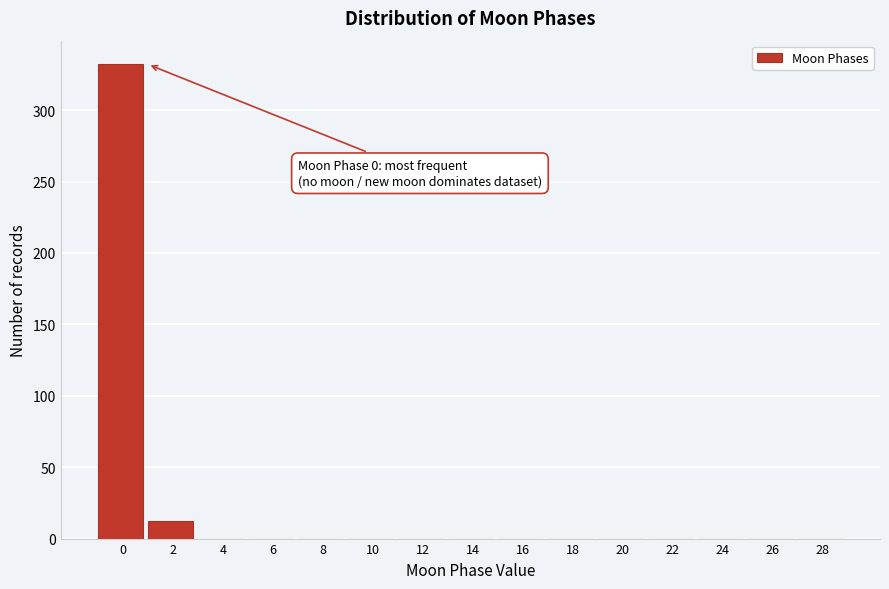

Reading left to right, what are all the values shown in this chart?

0=332	2=12	4=0	6=0	8=0	10=0	12=0	14=0	16=0	18=0	20=0	22=0	24=0	26=0	28=0